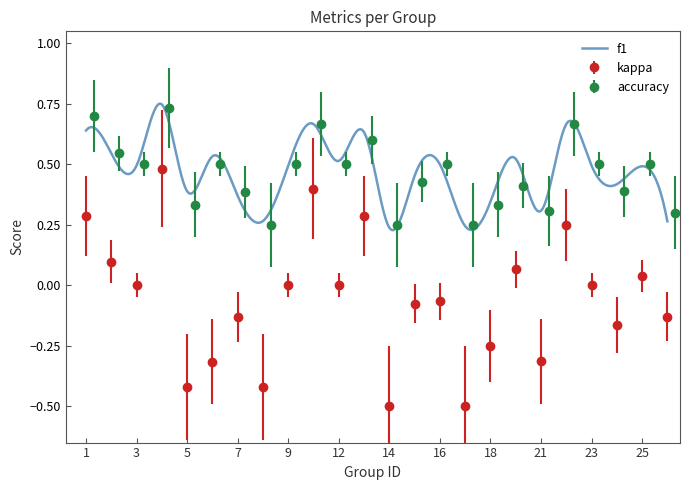

The value of kappa at 9 is 0.0. True or false?

True